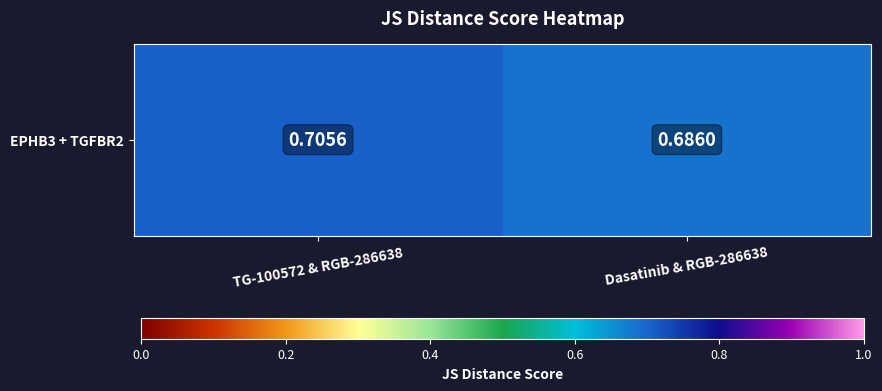

List the labels in order of value, largest first.

TG-100572 & RGB-286638, Dasatinib & RGB-286638